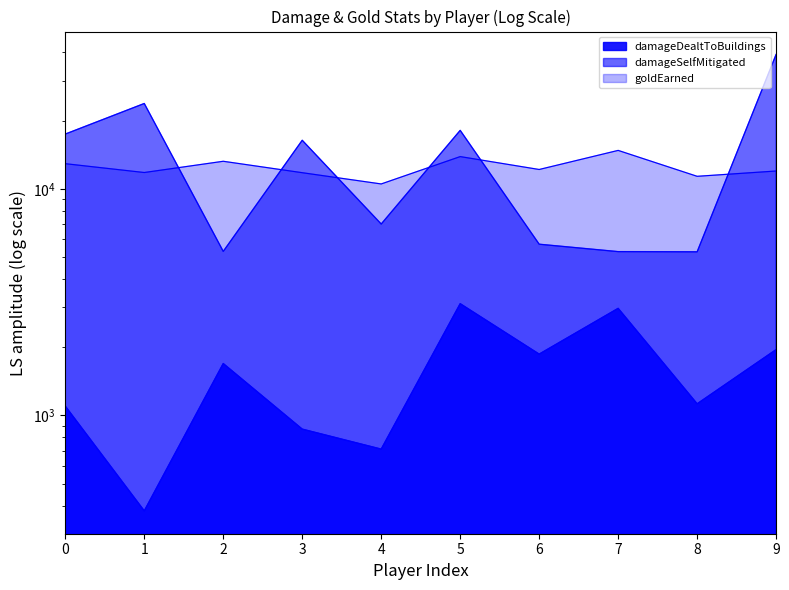

What is the greatest value displayed?

39198